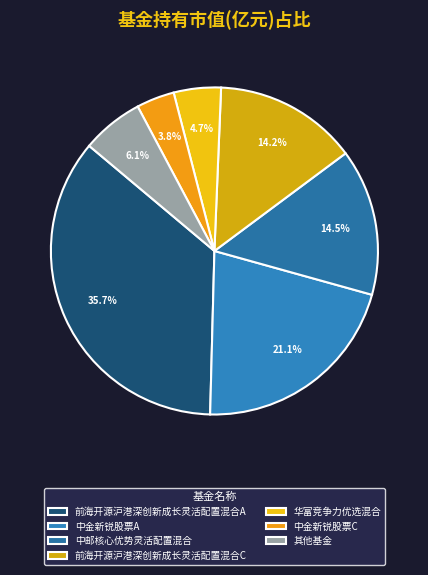

To the nearest percent, what is the combined percentage of 中邮核心优势灵活配置混合 and 华富竞争力优选混合?

19%